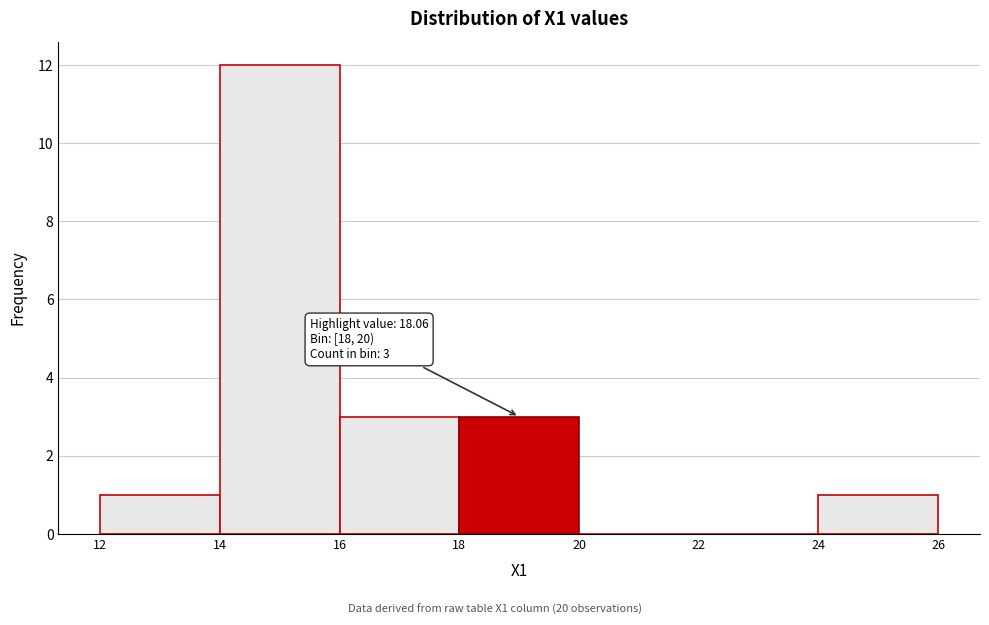

Which range on the x-axis has the tallest bar?

14 to 16